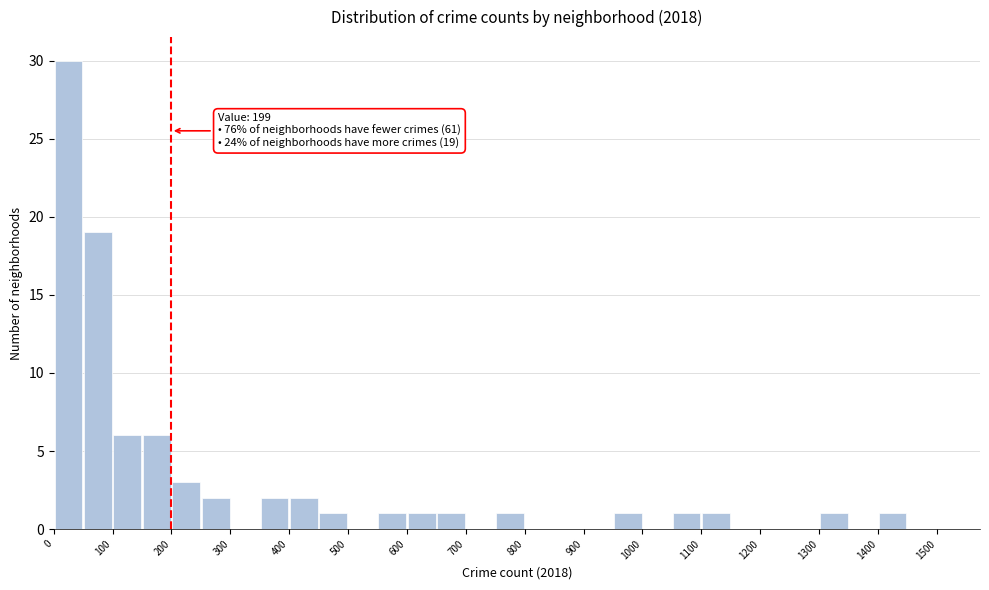

Over which range of the x-axis is the bar tallest?

0 to 50